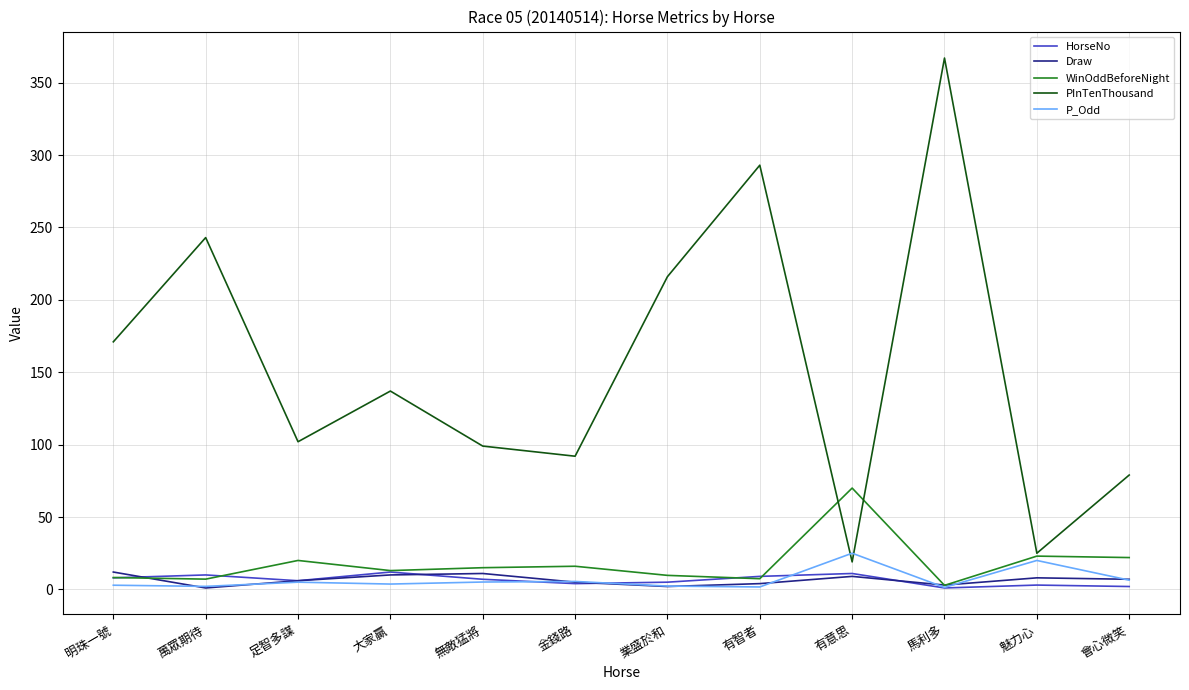

What is the sum of all Draw values?

78.0